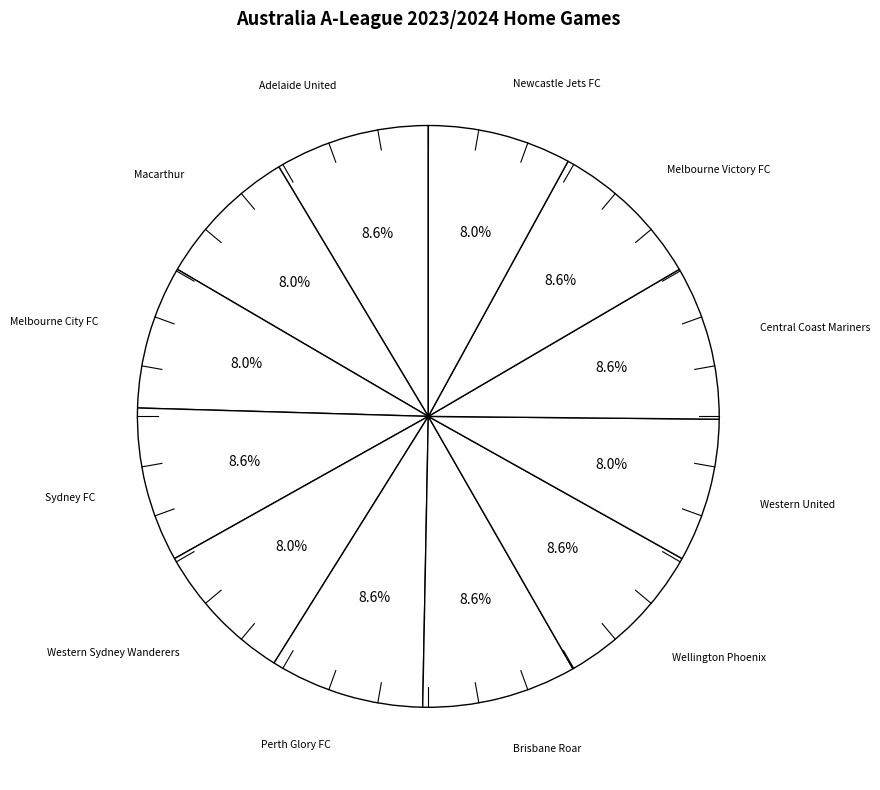

To the nearest percent, what portion does Brisbane Roar represent?

9%